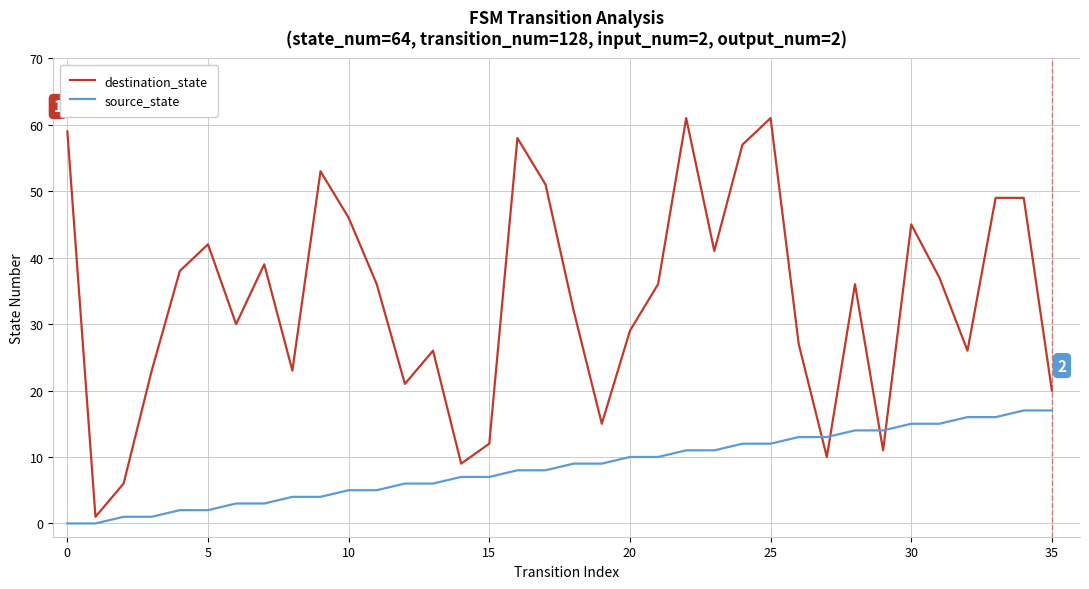

Which series has the widest spread of values?

destination_state